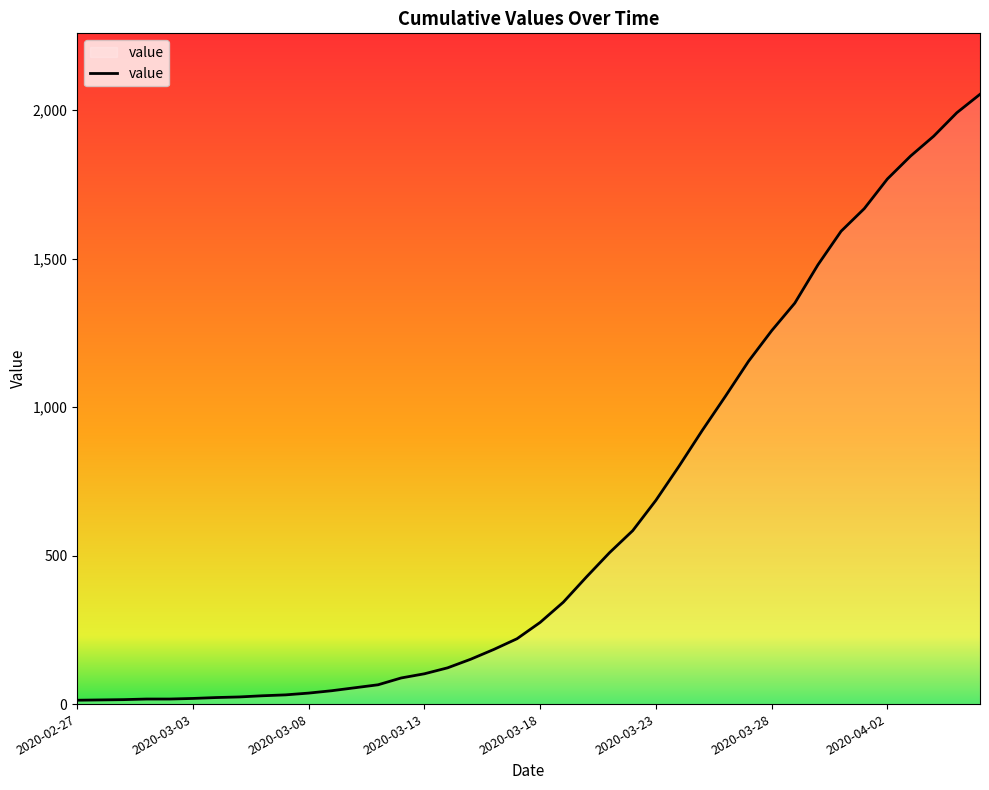

How many lines are shown in the chart?

1